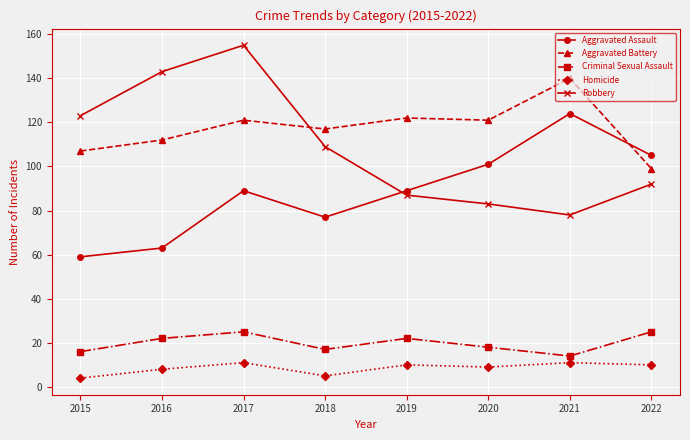

The Homicide series shows 10 at 2022. True or false?

True